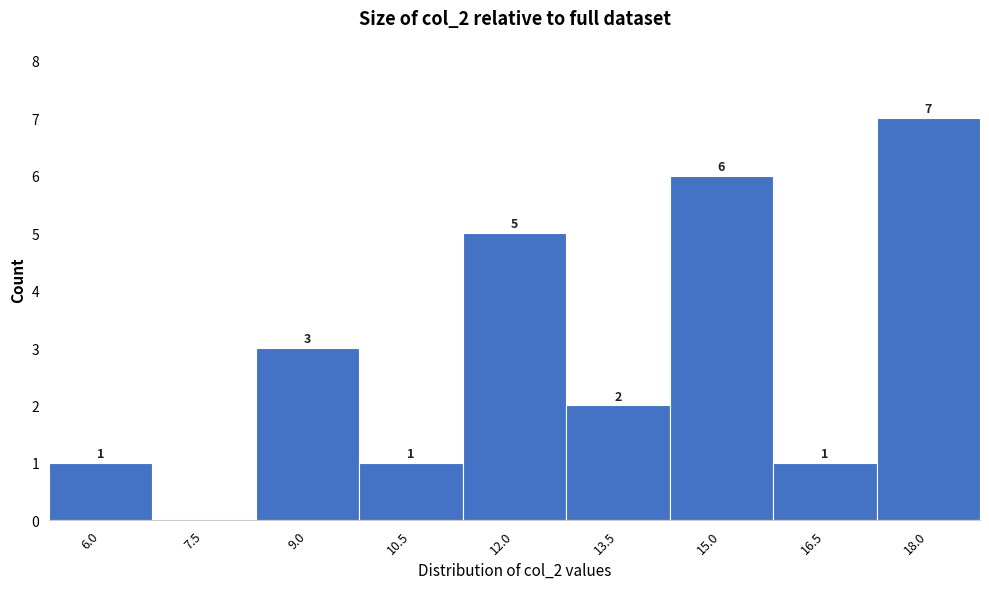

Reading left to right, what are all the values shown in this chart?

6.0=1	7.5=0	9.0=3	10.5=1	12.0=5	13.5=2	15.0=6	16.5=1	18.0=7